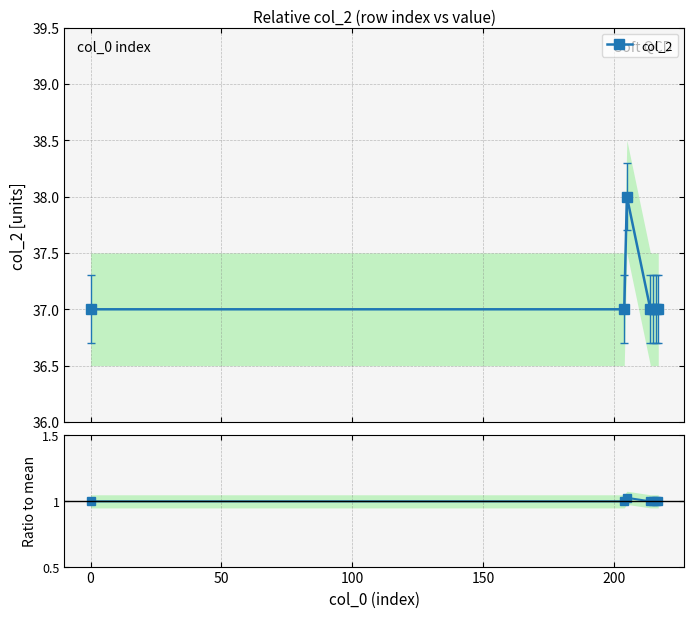

Reading right to left, extract all data points from this chart.

col_2: 37.0	37.0	37.0	37.0	38.0	37.0	37.0
col_2 / mean: 1.0	1.0	1.0	1.0	1.0	1.0	1.0